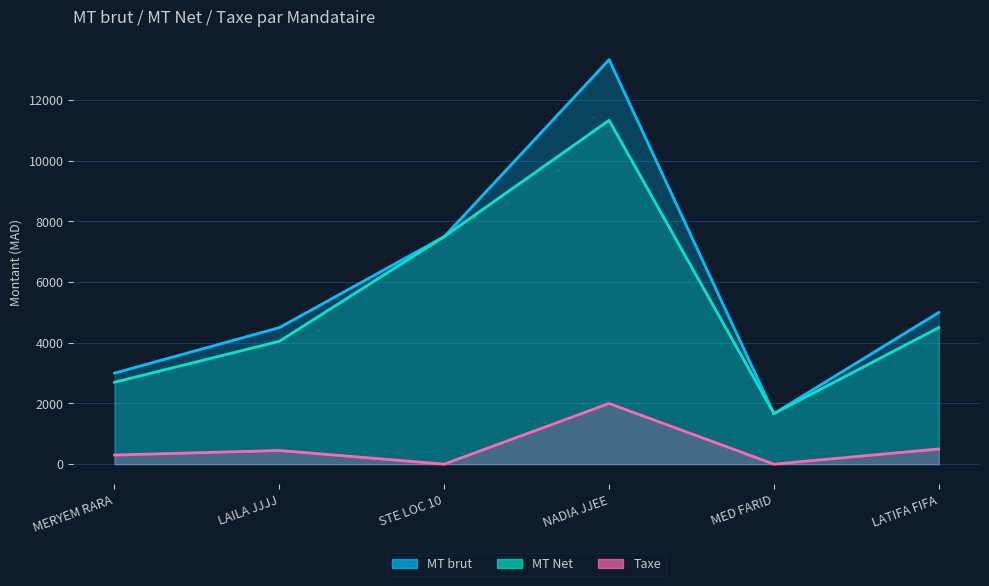

At how many categories does at least one series exceed 3109?

4